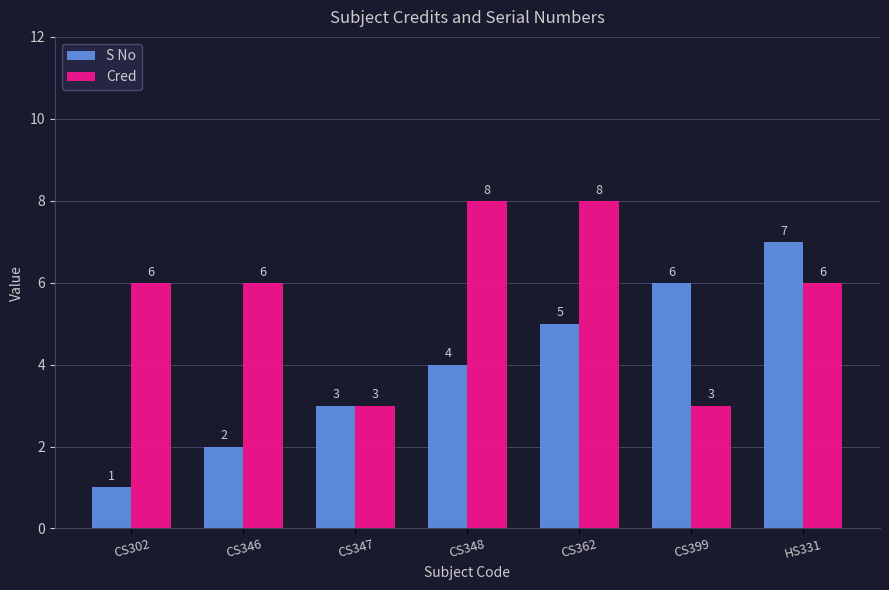

At which label is S No closest to 4?

CS348